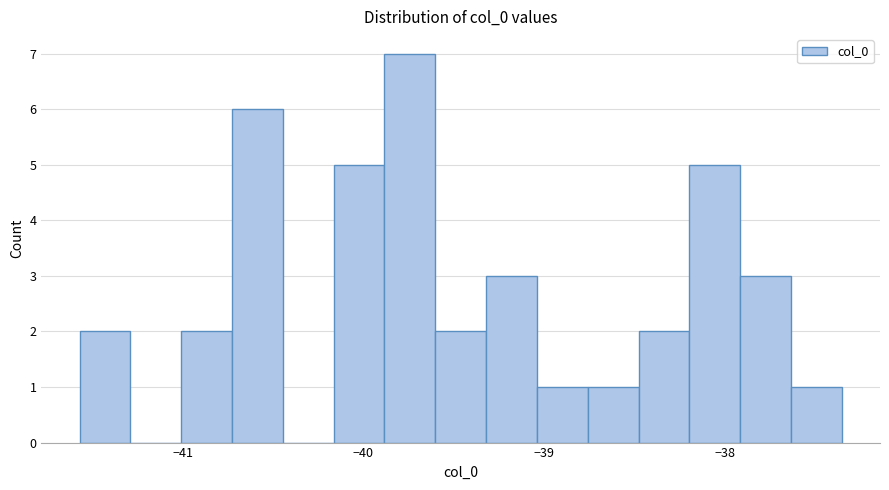

Read against the x-axis, roughly where is the centre of the tallest bar?

-39.7